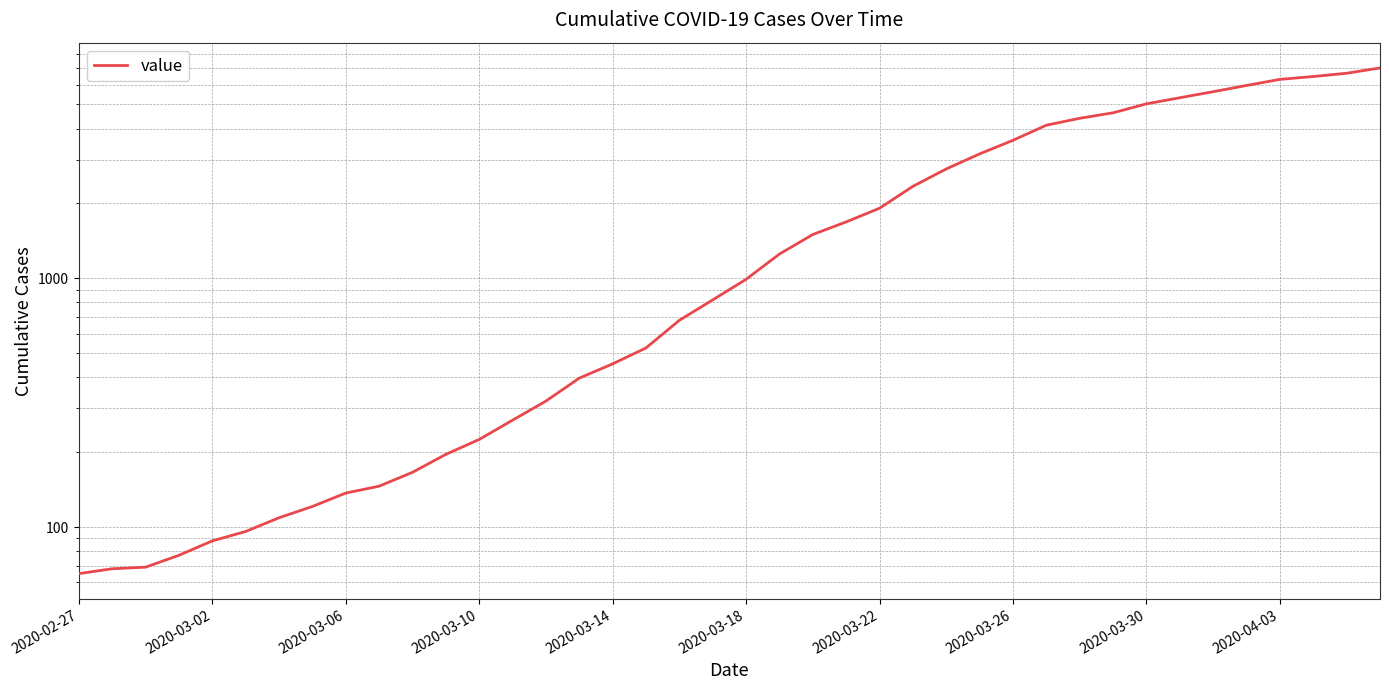

What is the minimum value shown in the chart?

65